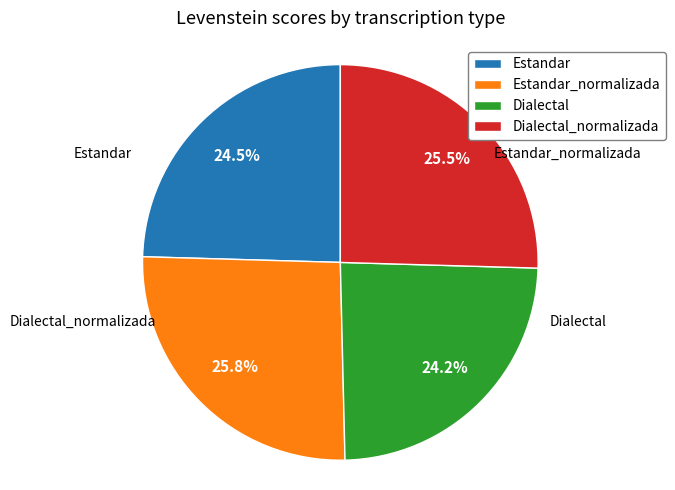

Approximately how many times larger is the value at Estandar_normalizada compared to Dialectal?

1.1